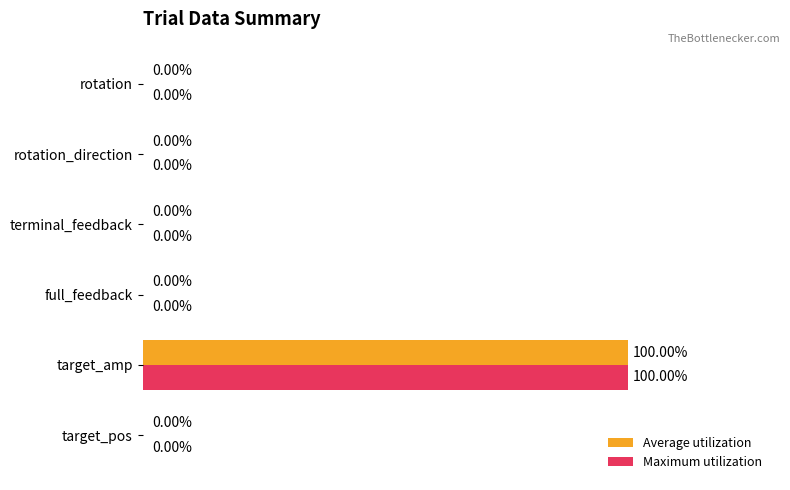

At which category is the sum across all series the highest?

target_amp